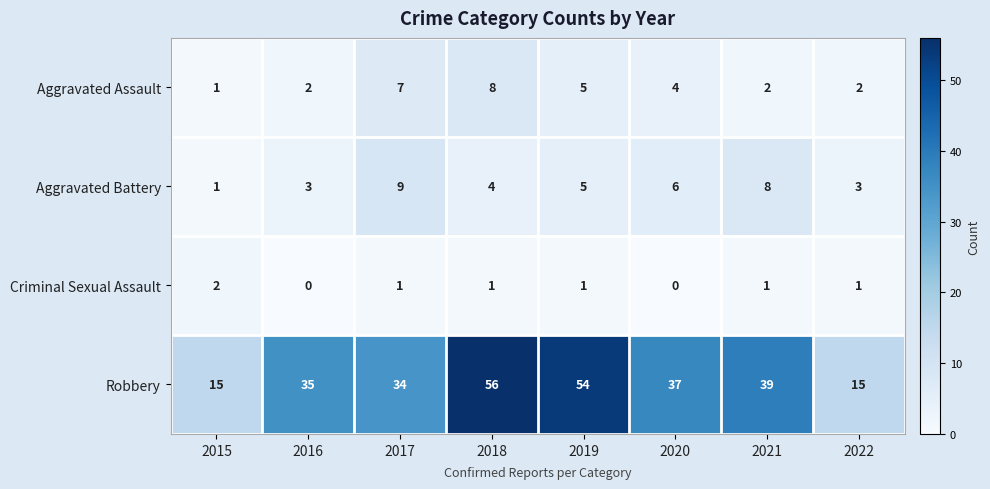

Which series has the largest range (max minus min)?

Robbery